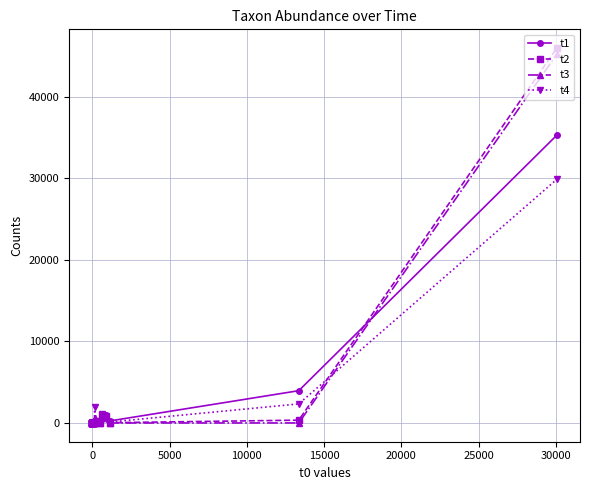

Is it true that t4 equals 0 at 0?

True